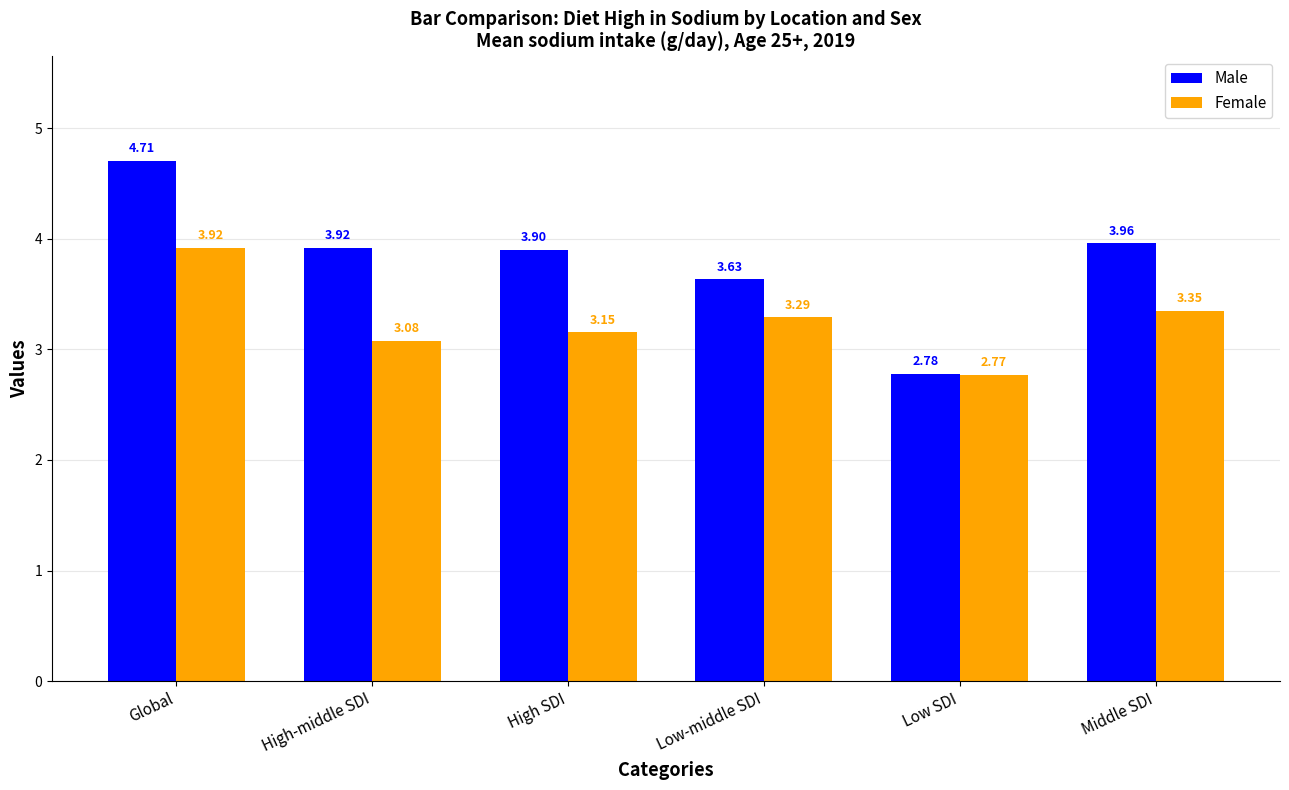

Which category has the lowest value in the Female series?

Low SDI